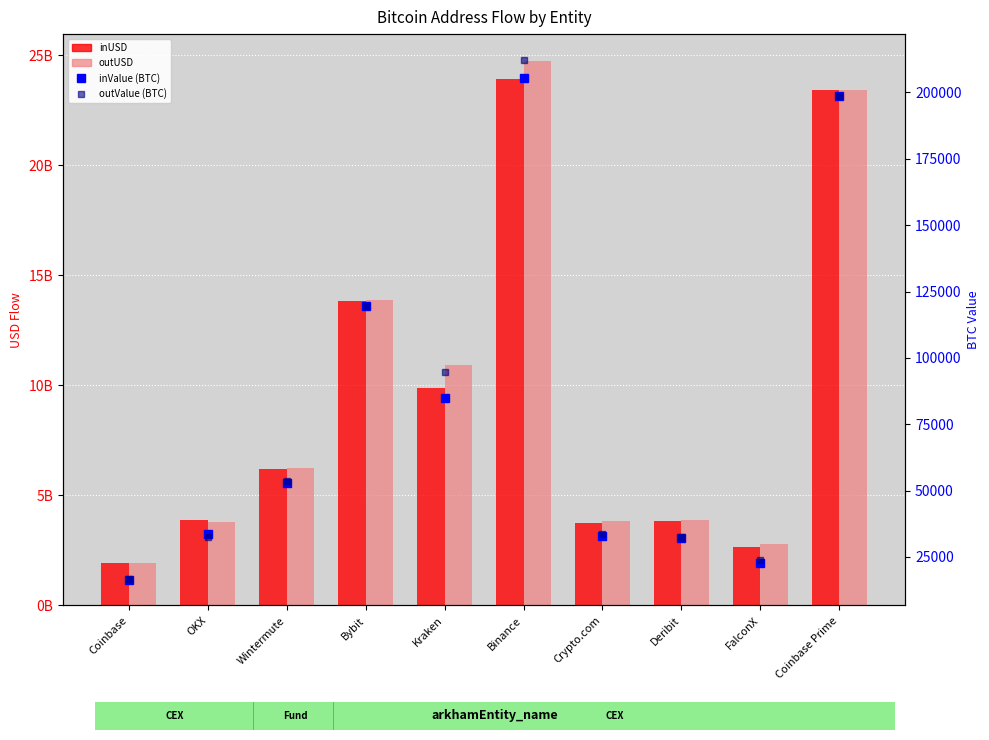

Rank the categories by inUSD value from highest to lowest.

Binance, Coinbase Prime, Bybit, Kraken, Wintermute, OKX, Deribit, Crypto.com, FalconX, Coinbase